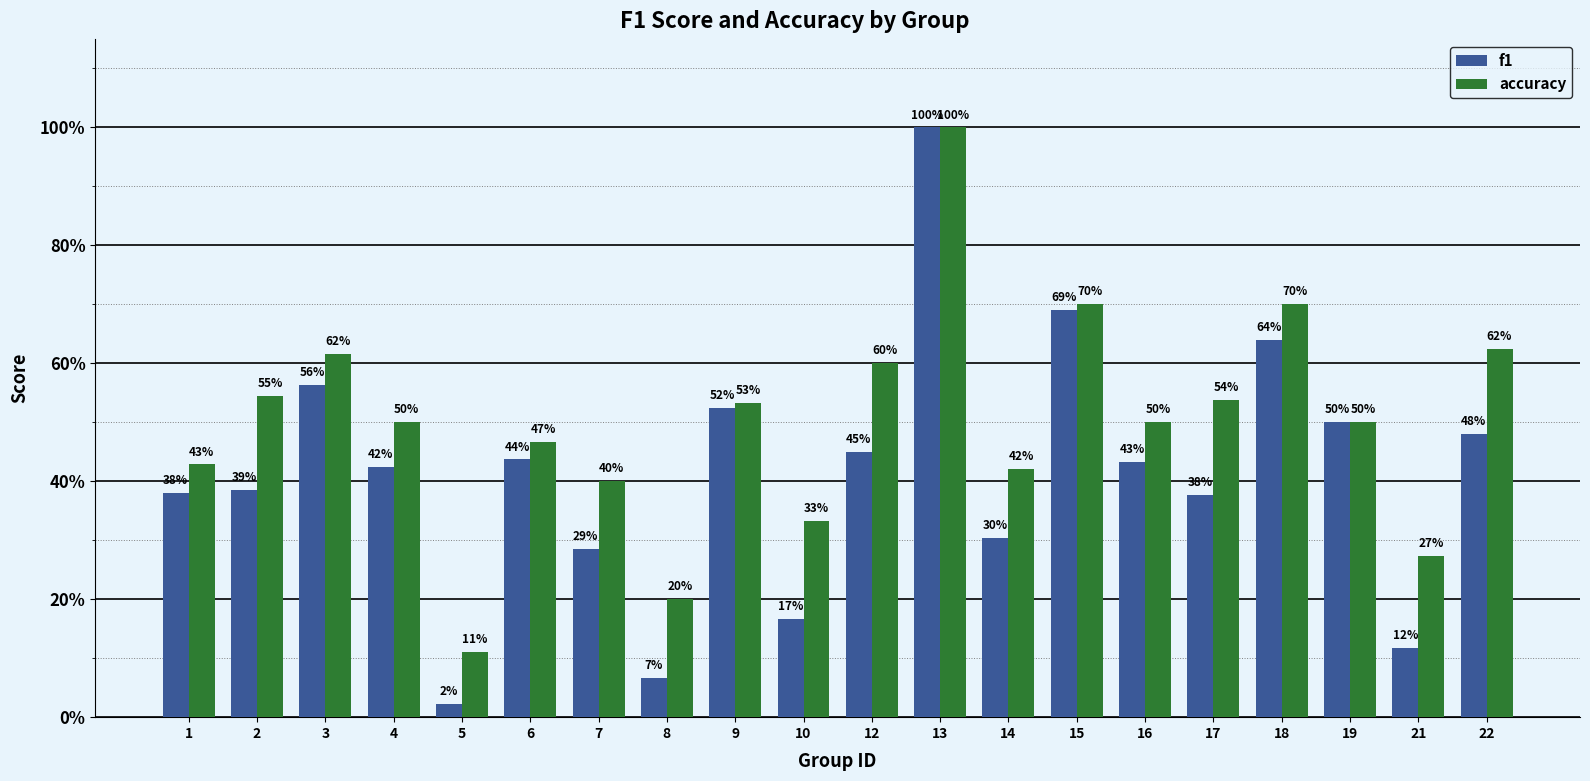

At which category is the sum across all series the highest?

13